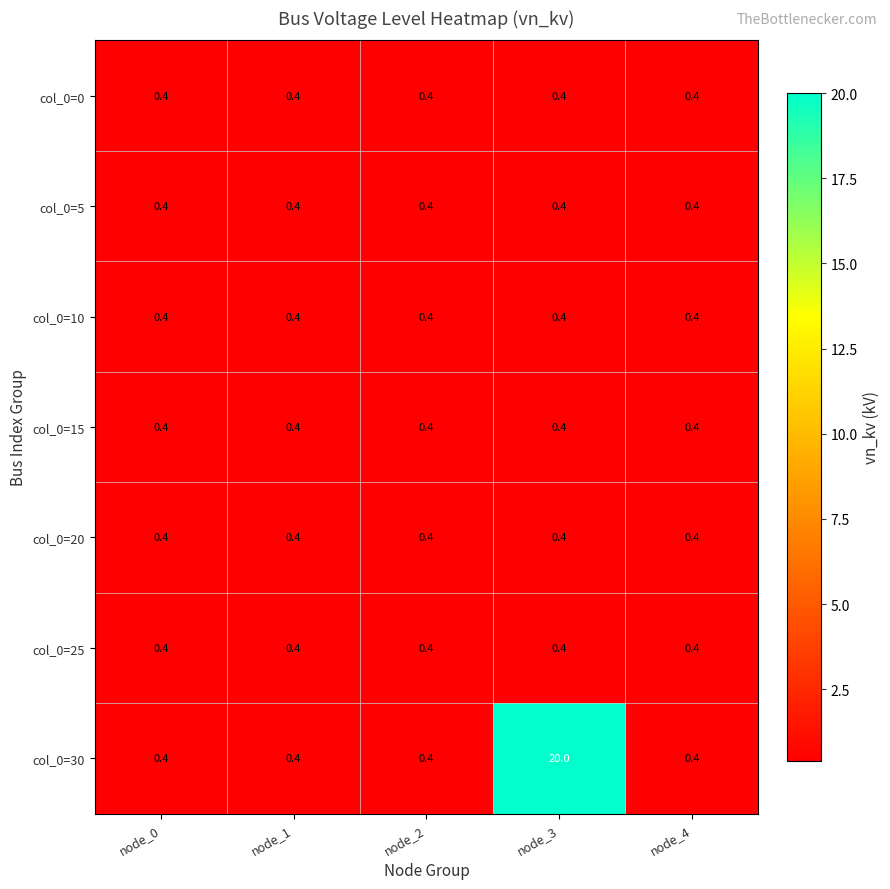

What is the smallest value displayed?

0.4